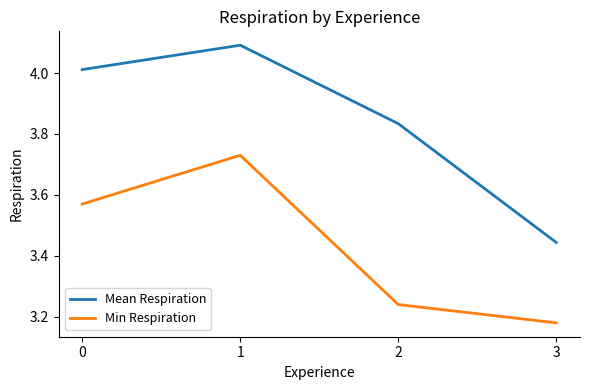

What is the difference between the highest and lowest values at 3?

0.3